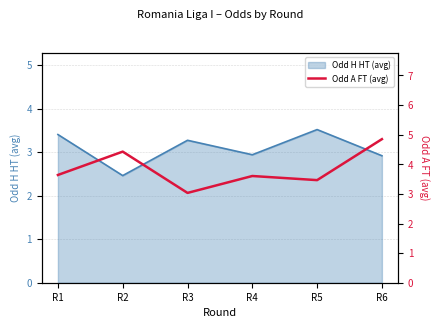

True or false: Odd H HT (avg) has a value of 1.8 at R1.

False